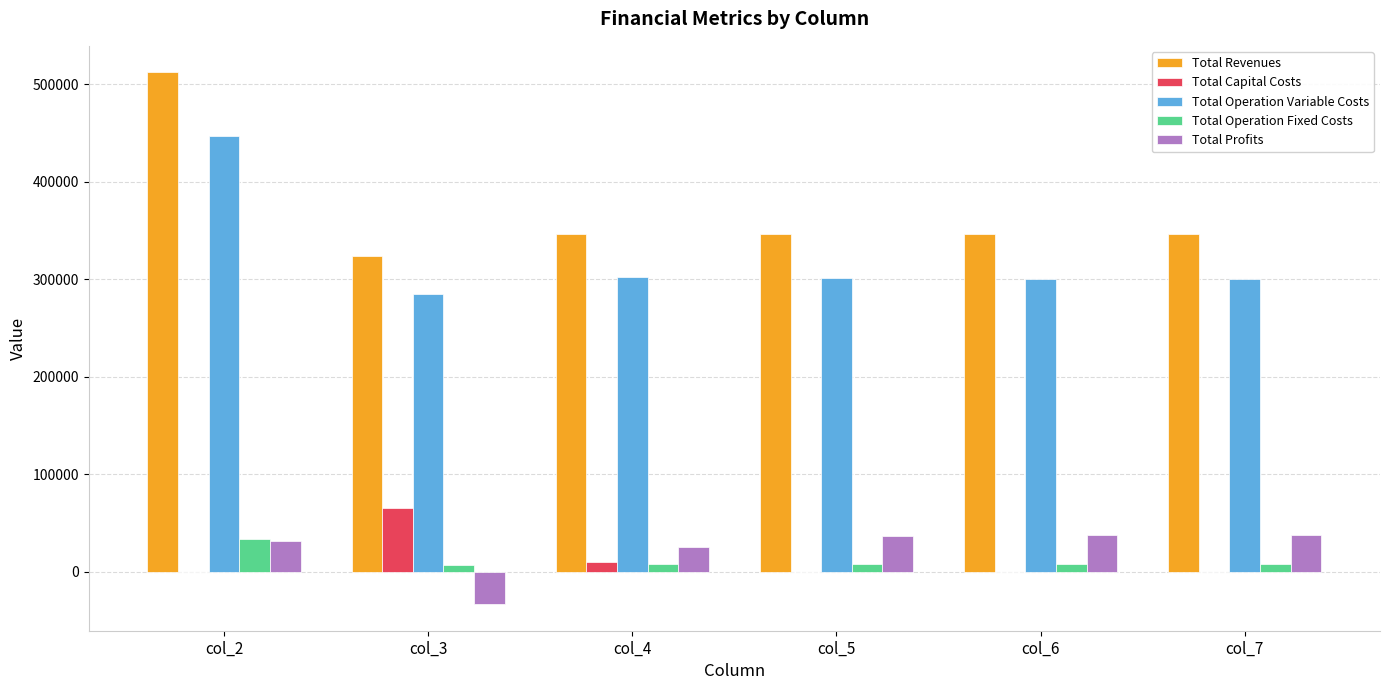

Read the Total Operation Variable Costs value at col_7.

300138.3